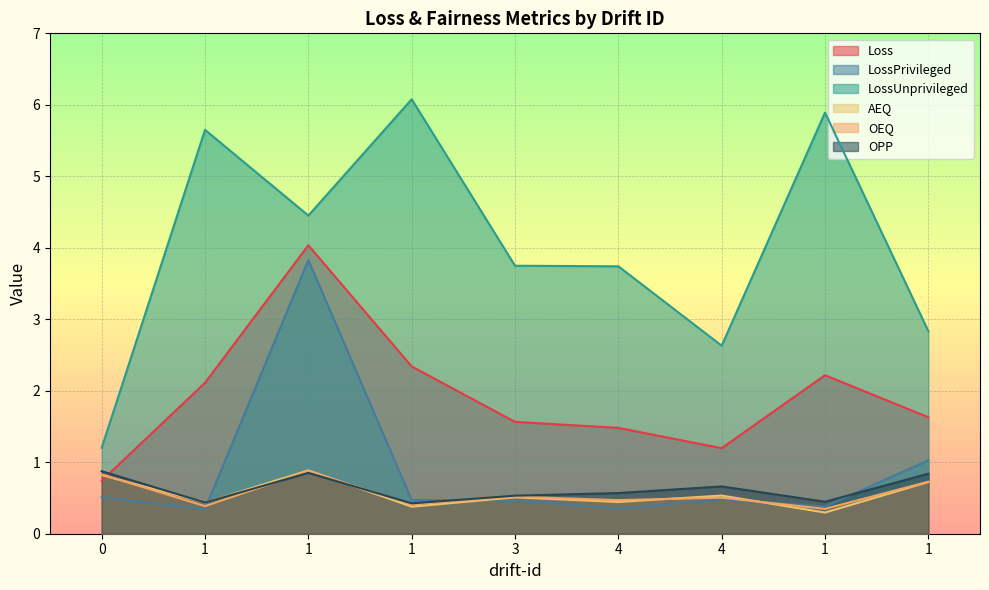

Rank the series by their maximum value, from highest to lowest.

LossUnprivileged, Loss, LossPrivileged, AEQ, OEQ, OPP